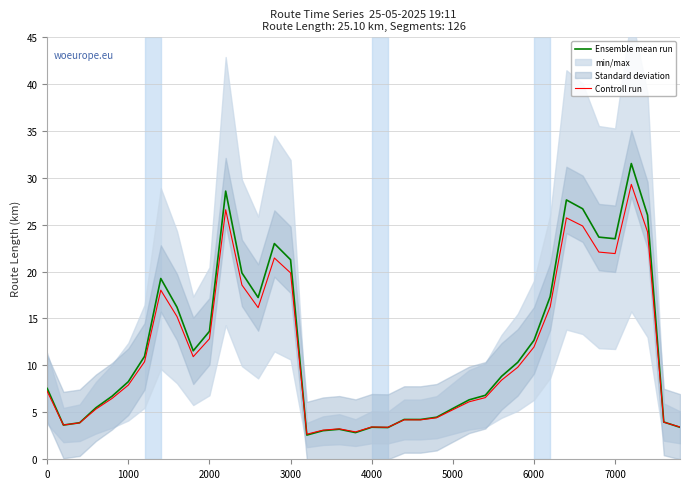

Is it true that Ensemble mean run equals 34.9 at 3000?

False